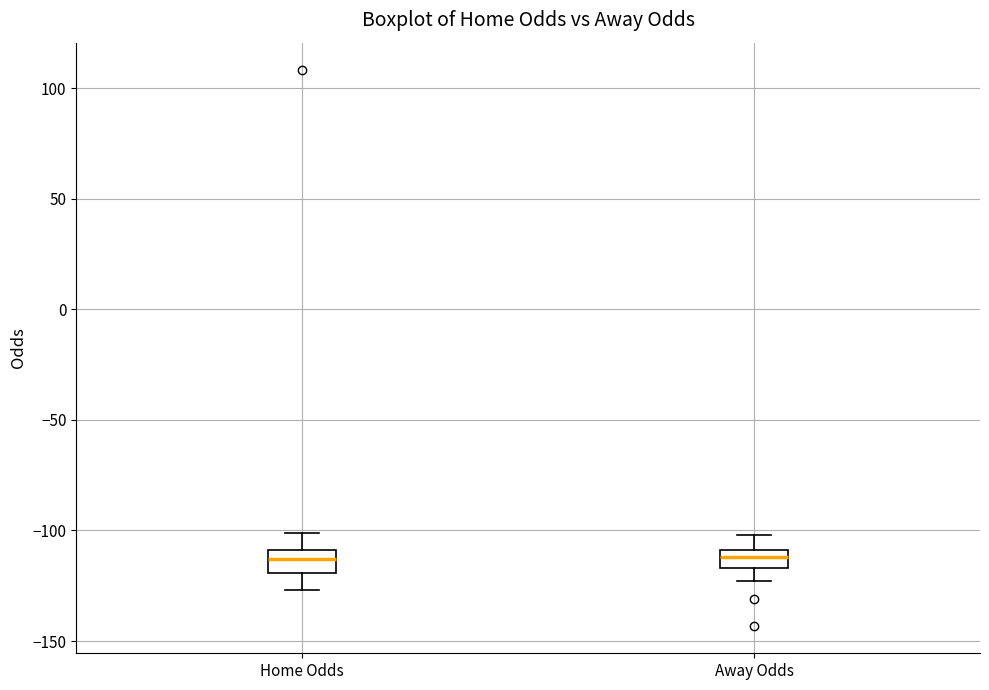

Reading left to right, read every box against the y-axis: the position of its median line, the range the box covers, and the ends of its whiskers. The values are not printed on the chart, so give them approximately, as read against the axis.

Home Odds: median -115, box -120 to -110, whiskers -125 to -100
Away Odds: median -110 (inside the box), box -115 to -110, whiskers -125 to -100